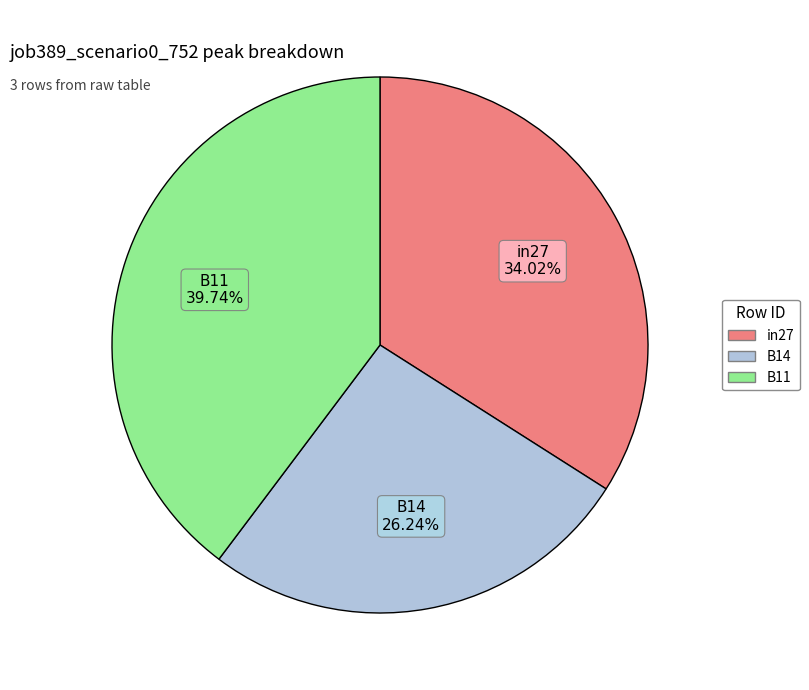

Count the number of slices in the pie.

3